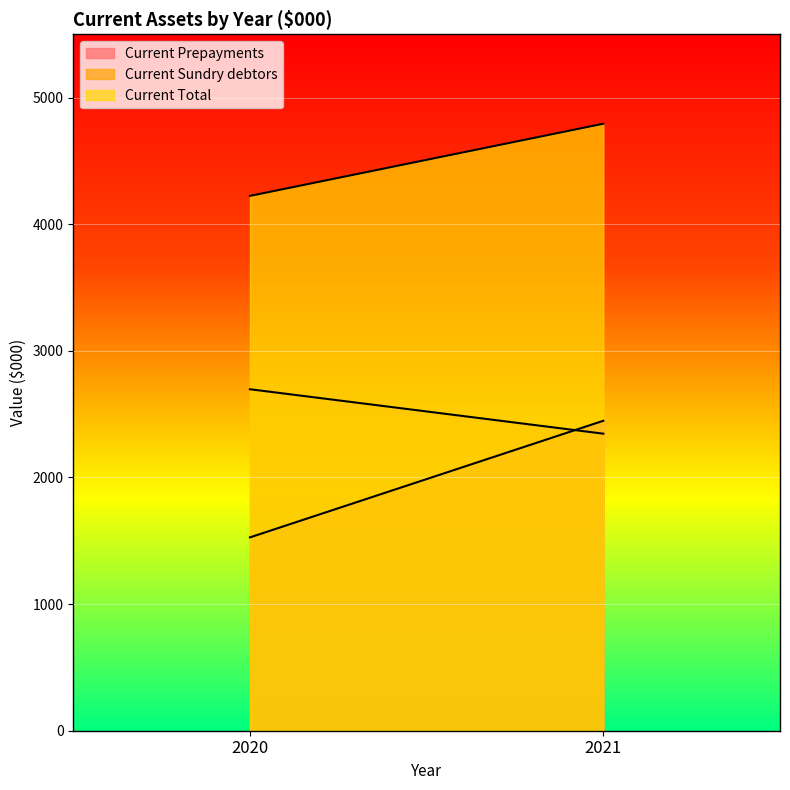

Is it true that Current Total equals 7699 at 2021?

False